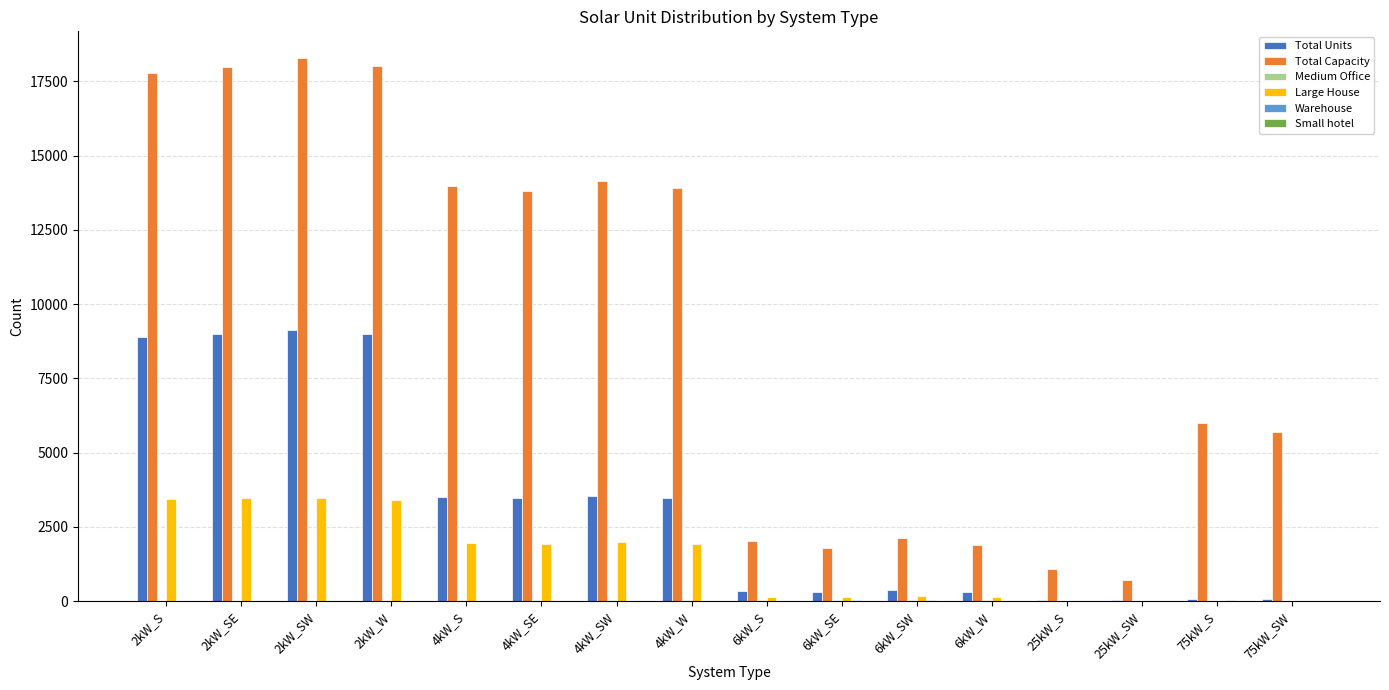

Which series changed the most between 2kW_W and 25kW_S?

Total Capacity